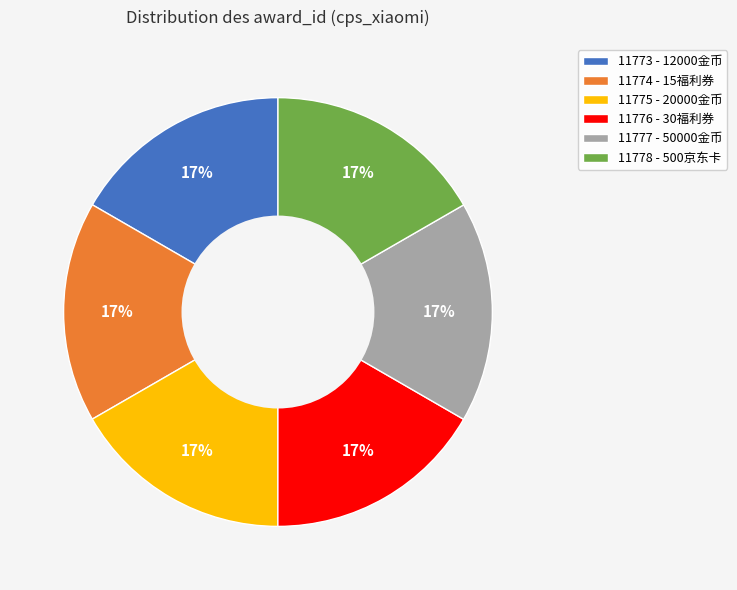

The 11777 - 50000金币 slice represents 17% of the pie. True or false?

True